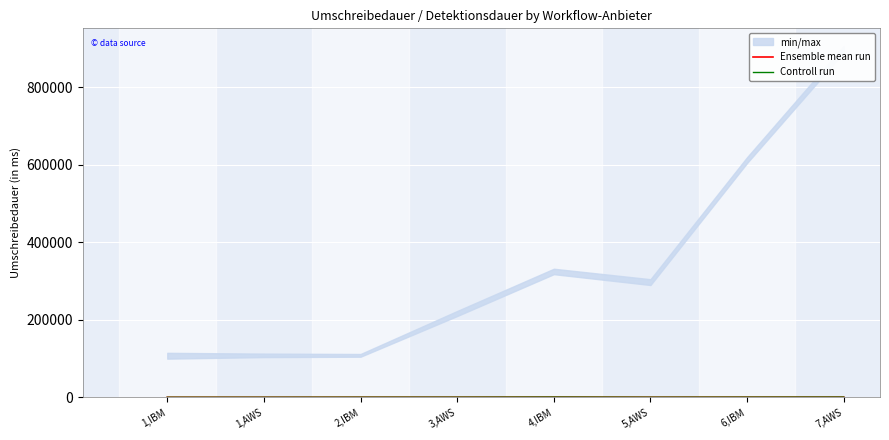

What is the highest value of the Ensemble mean run series?

748.5